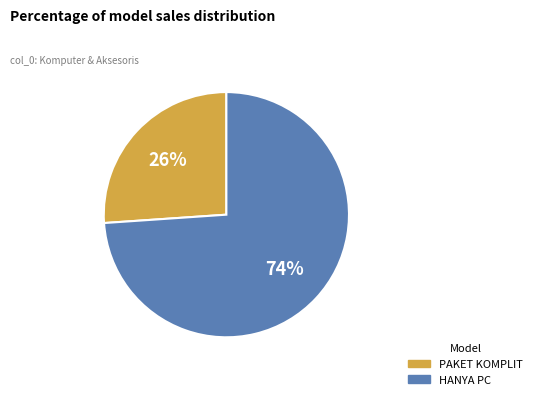

Between PAKET KOMPLIT and HANYA PC, which is larger?

HANYA PC